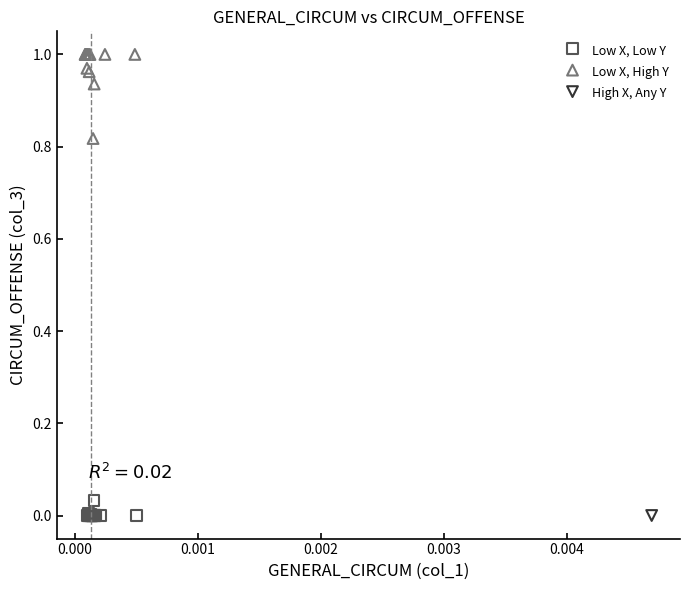

What are all the series names shown in the legend?

Low X, Low Y, Low X, High Y, High X, Any Y